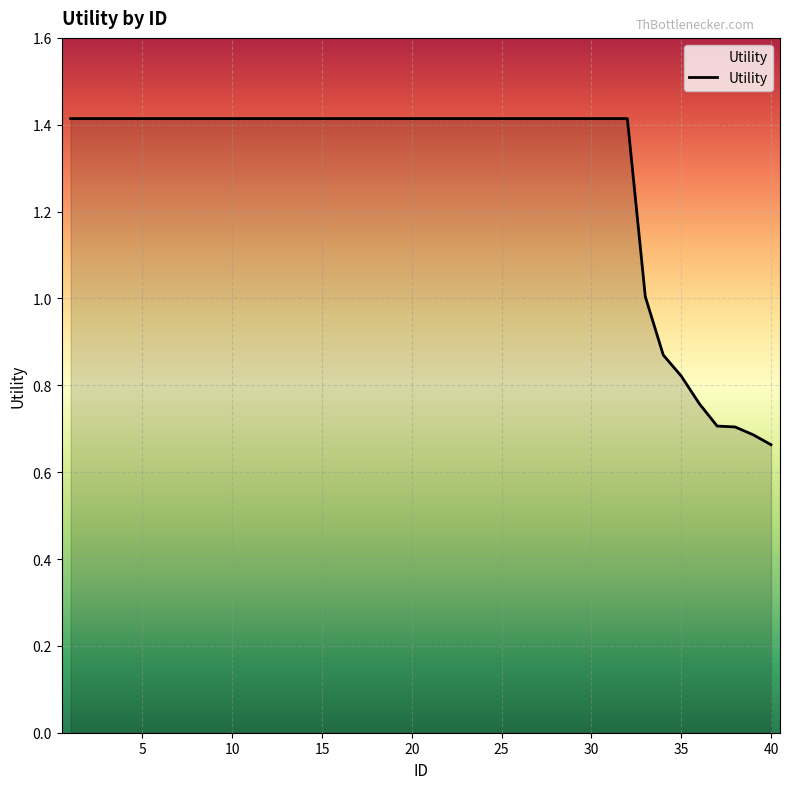

What is the greatest value displayed?

1.4